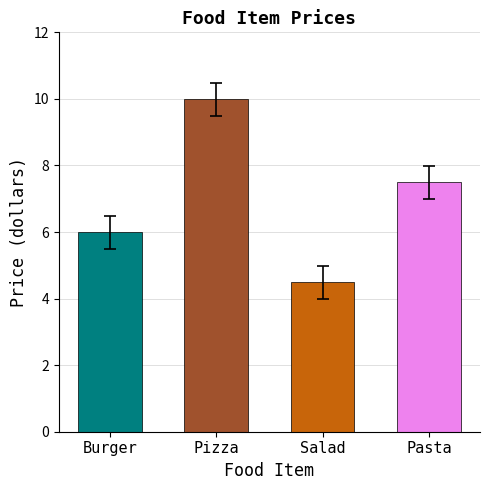

Between Pasta and Salad, which is larger?

Pasta